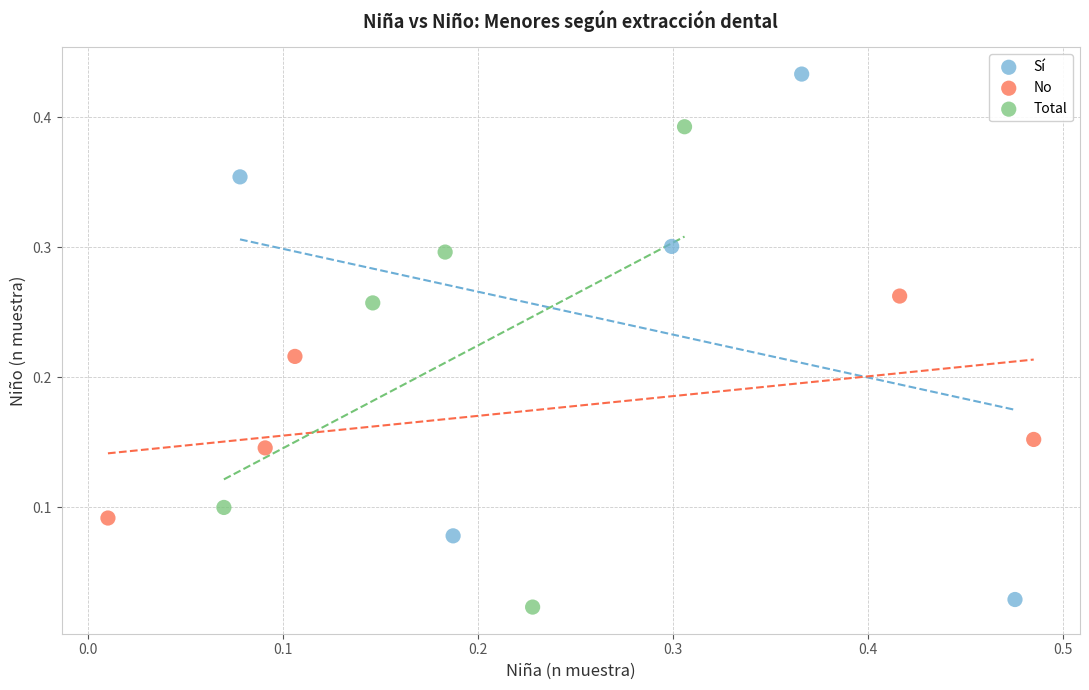

Which series has the largest Y range (max minus min)?

Sí